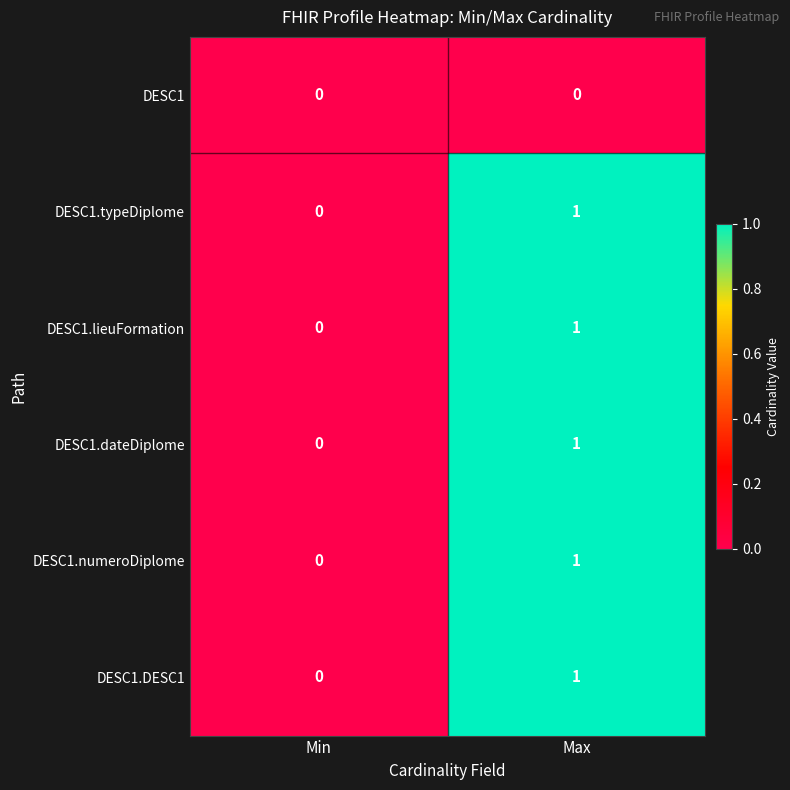

Which category has the highest value across all series?

Max